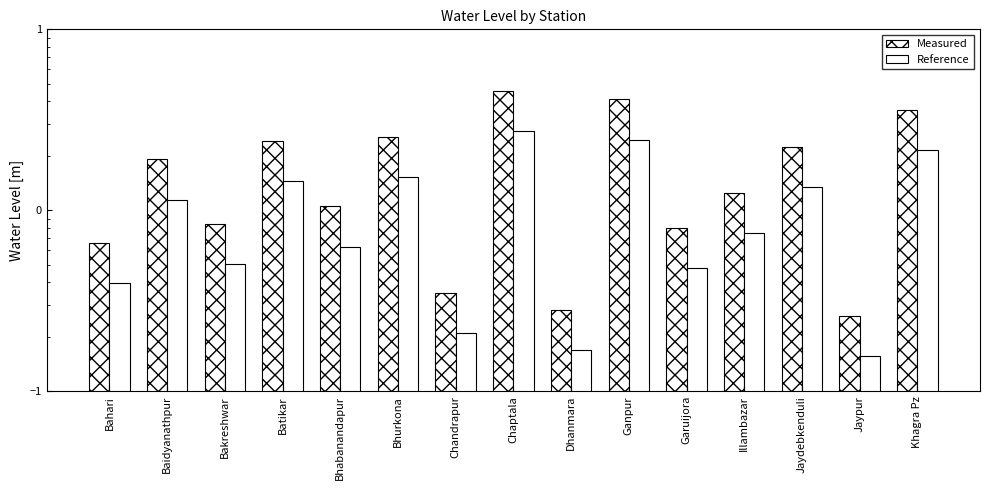

Which category has the lowest value across all series?

Jaypur